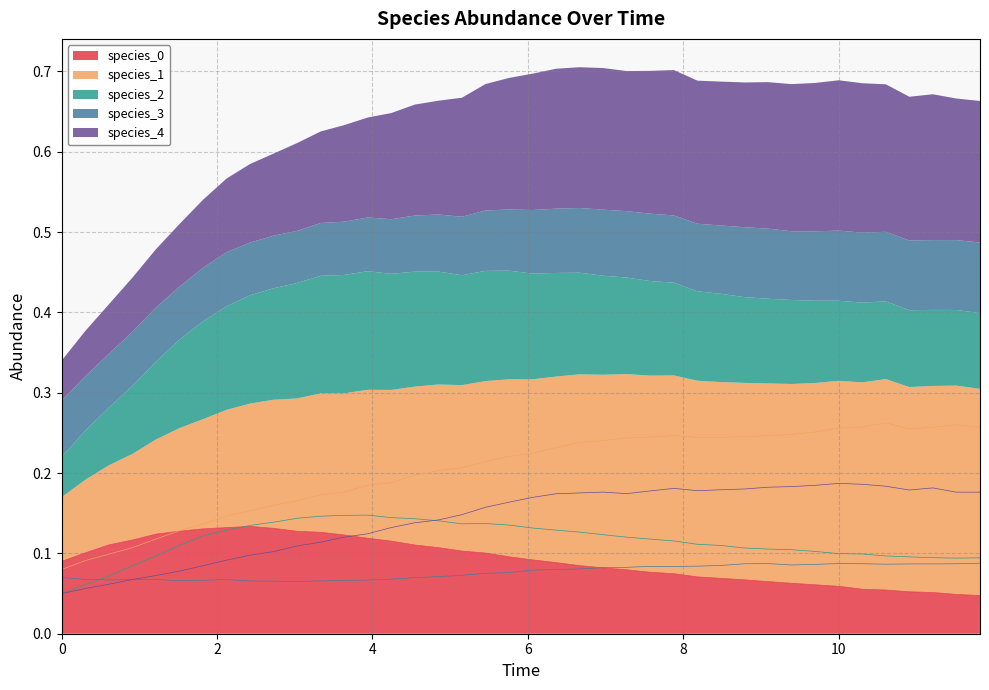

Is it true that species_0 equals 0.1 at 10?

True